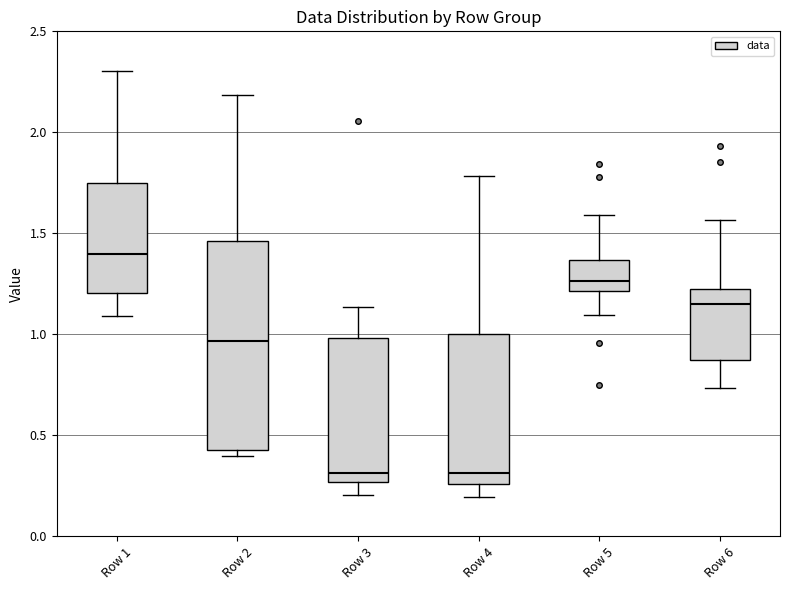

Reading left to right, transcribe this box plot: for each box, give where its median line is, the range the box spans, and where its two whiskers end, as read against the y-axis. The values are not printed on the chart, so give them approximately, as read against the axis.

Row 1: median 1.40, box 1.20 to 1.75, whiskers 1.10 to 2.30
Row 2: median 0.95, box 0.45 to 1.45, whiskers 0.40 to 2.20
Row 3: median 0.30, box 0.25 to 1.00, whiskers 0.20 to 1.15
Row 4: median 0.30, box 0.25 to 1.00, whiskers 0.20 to 1.80
Row 5: median 1.25, box 1.20 to 1.35, whiskers 1.10 to 1.60
Row 6: median 1.15, box 0.85 to 1.25, whiskers 0.75 to 1.55